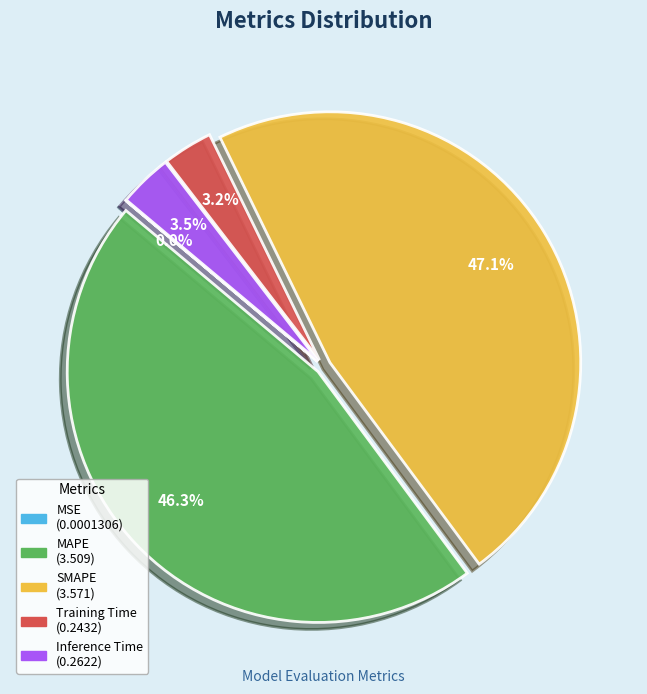

Does any single category account for the majority?

No